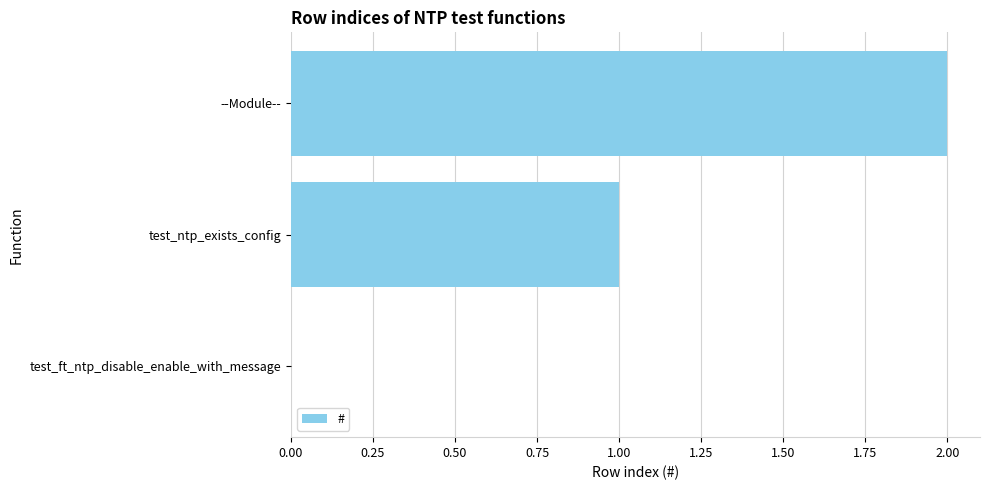

What is the change in value from test_ft_ntp_disable_enable_with_message to test_ntp_exists_config?

+1